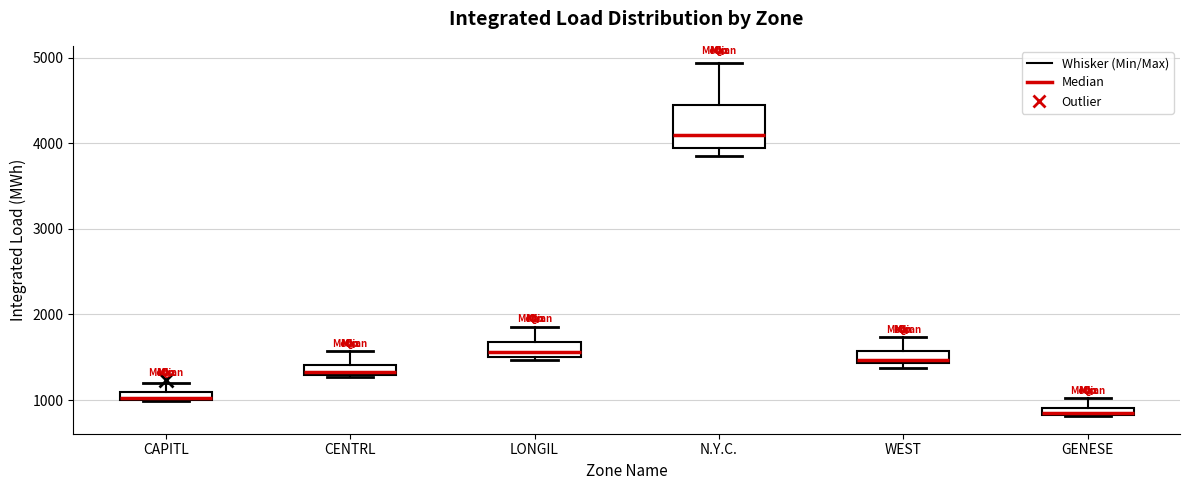

Which box has the highest median line?

N.Y.C.